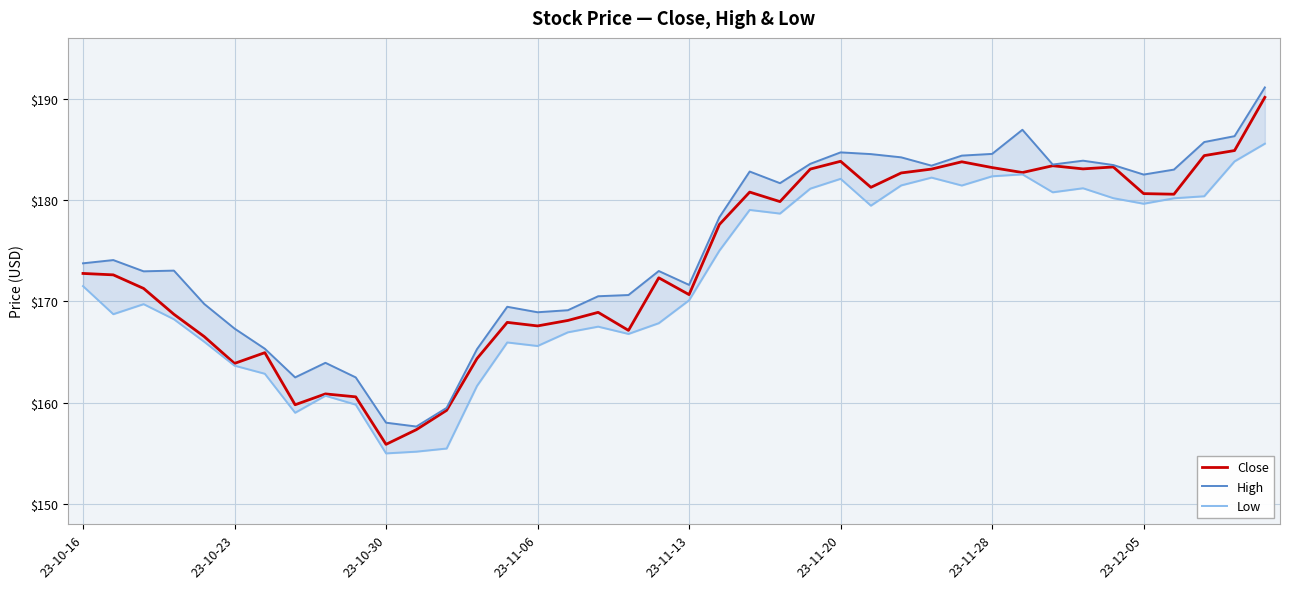

Reading left to right, list all the values displayed in this chart.

Close: 172.8	172.6	171.3	168.7	166.5	163.9	164.9	159.8	160.9	160.6	155.9	157.3	159.2	164.3	167.9	167.6	168.1	168.9	167.1	172.3	170.7	177.6	180.8	179.8	183.1	183.8	181.2	182.7	183.1	183.8	183.2	182.7	183.4	183.1	183.3	180.6	180.6	184.4	184.9	190.1
High: 173.8	174.1	173.0	173.0	169.7	167.3	165.3	162.5	163.9	162.5	158.0	157.6	159.5	165.3	169.5	168.9	169.1	170.5	170.6	173.0	171.6	178.3	182.8	181.7	183.6	184.7	184.5	184.2	183.4	184.4	184.6	186.9	183.5	183.9	183.4	182.5	183.0	185.7	186.3	191.1
Low: 171.5	168.7	169.7	168.2	166.0	163.7	162.8	159.0	160.7	159.8	155.0	155.2	155.5	161.6	165.9	165.6	166.9	167.5	166.8	167.8	170.1	175.0	179.0	178.7	181.1	182.1	179.4	181.4	182.2	181.4	182.3	182.5	180.8	181.2	180.2	179.6	180.2	180.4	183.8	185.6